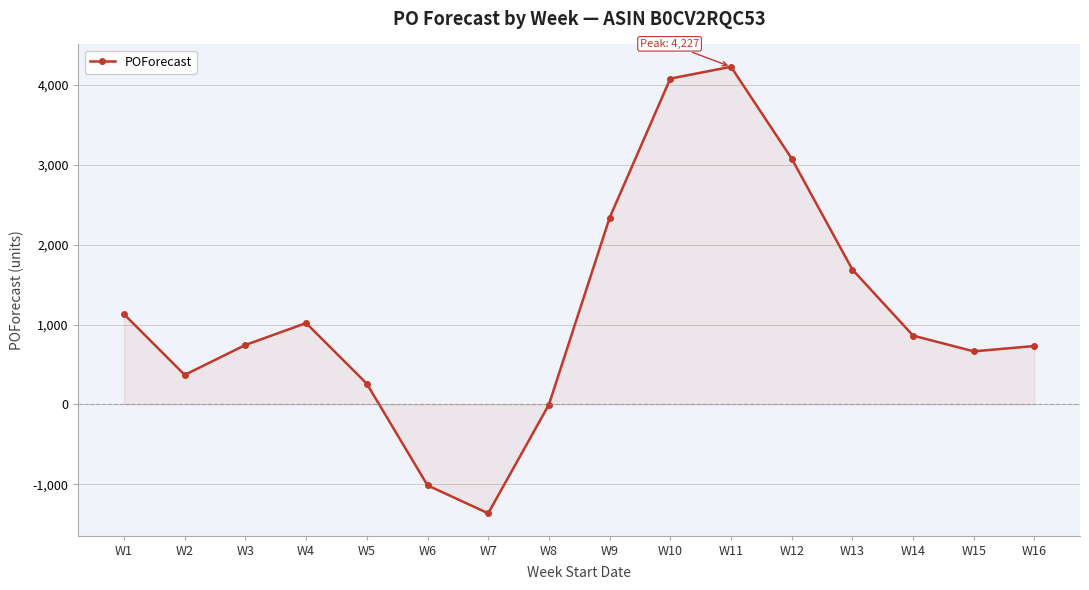

The chart shows a value of 7156 at W11. True or false?

False